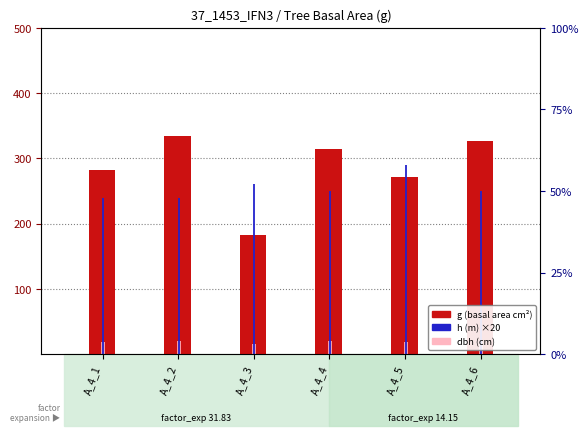

What is the maximum value shown in the chart?

334.9